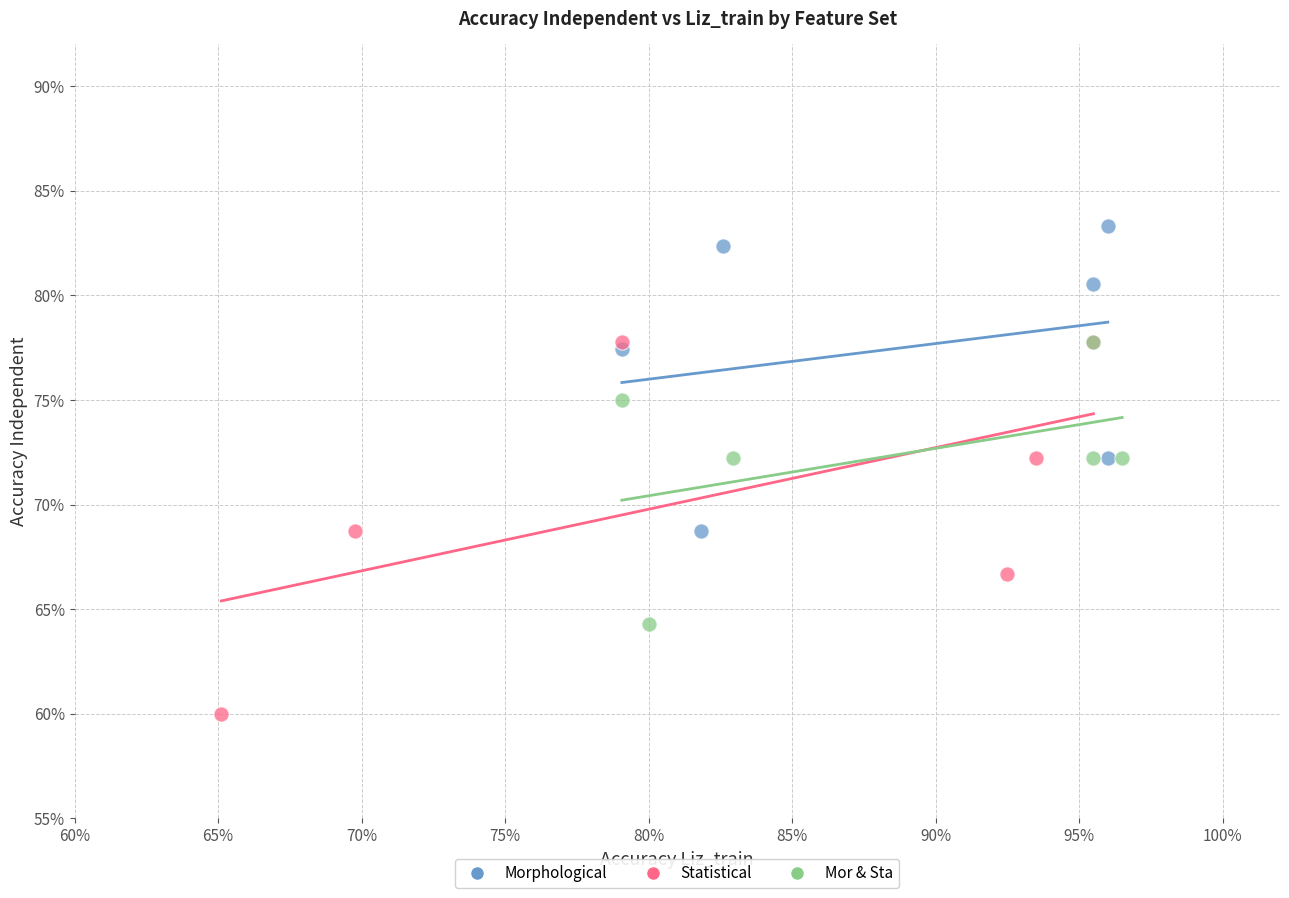

What are all the series names shown in the legend?

Morphological, Statistical, Mor & Sta